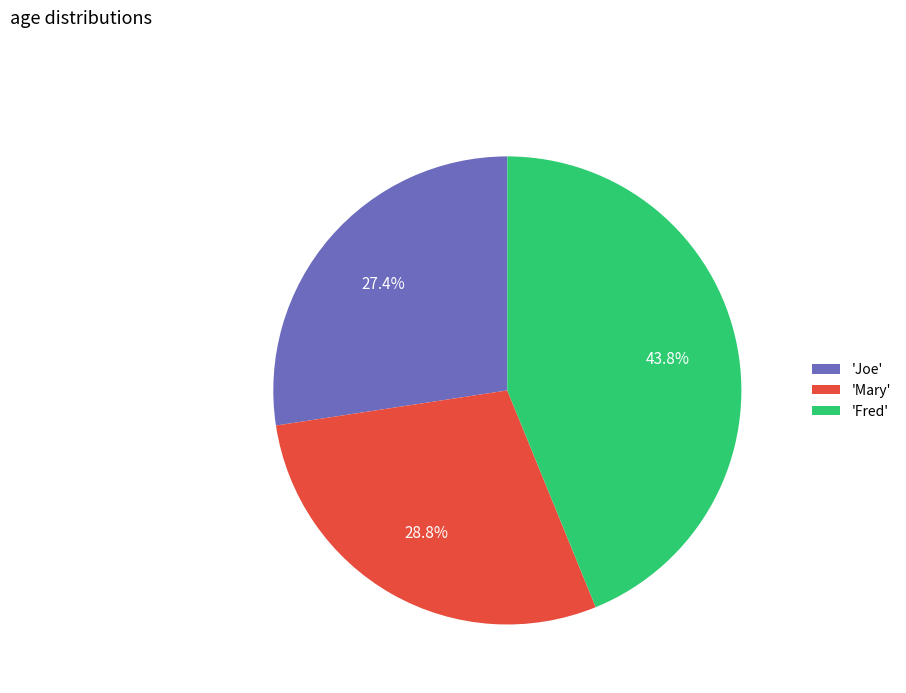

Count the number of slices in the pie.

3